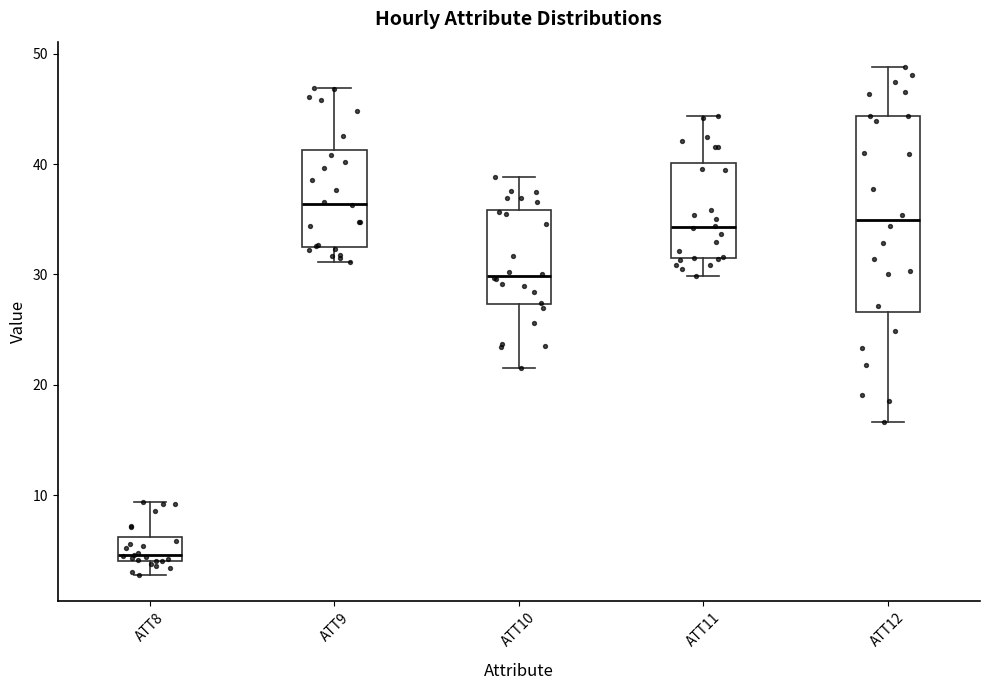

Comparing the boxes themselves (not the whiskers), which one is the tallest?

ATT12